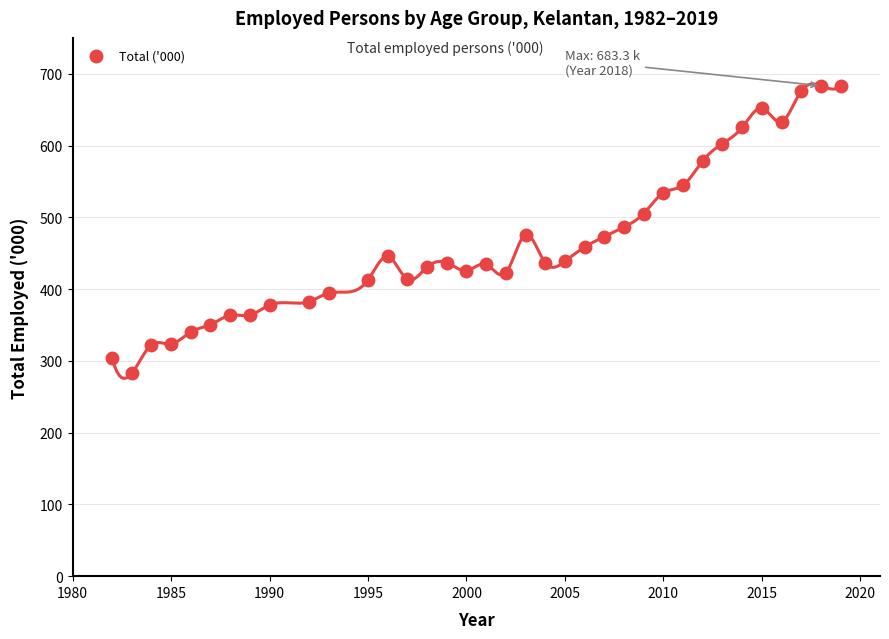

What is the range of Y values (max minus min)?

400.8